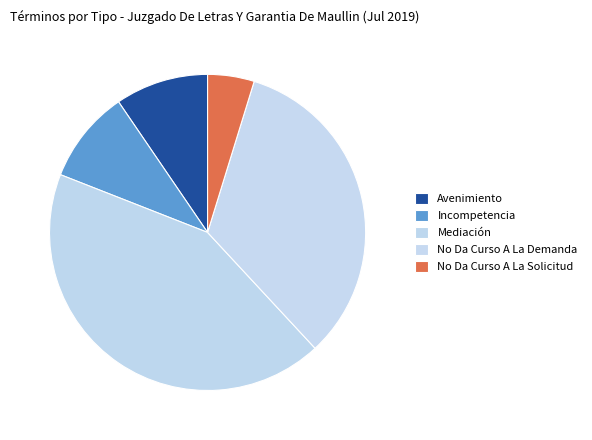

To the nearest percent, what is the combined percentage of No Da Curso A La Solicitud and No Da Curso A La Demanda?

38%